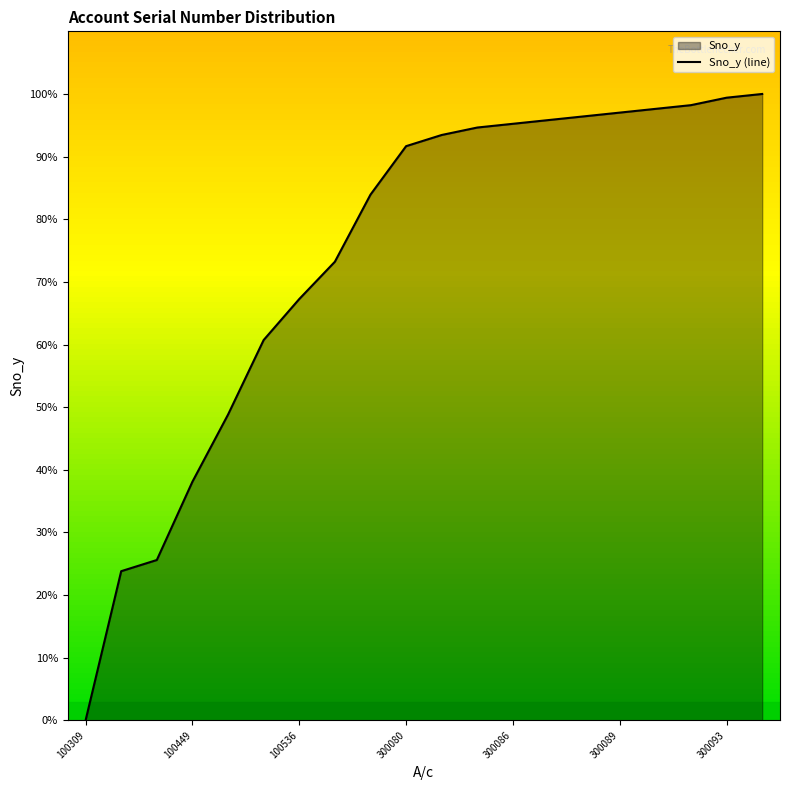

Does the chart display data point markers on the line(s)?

No